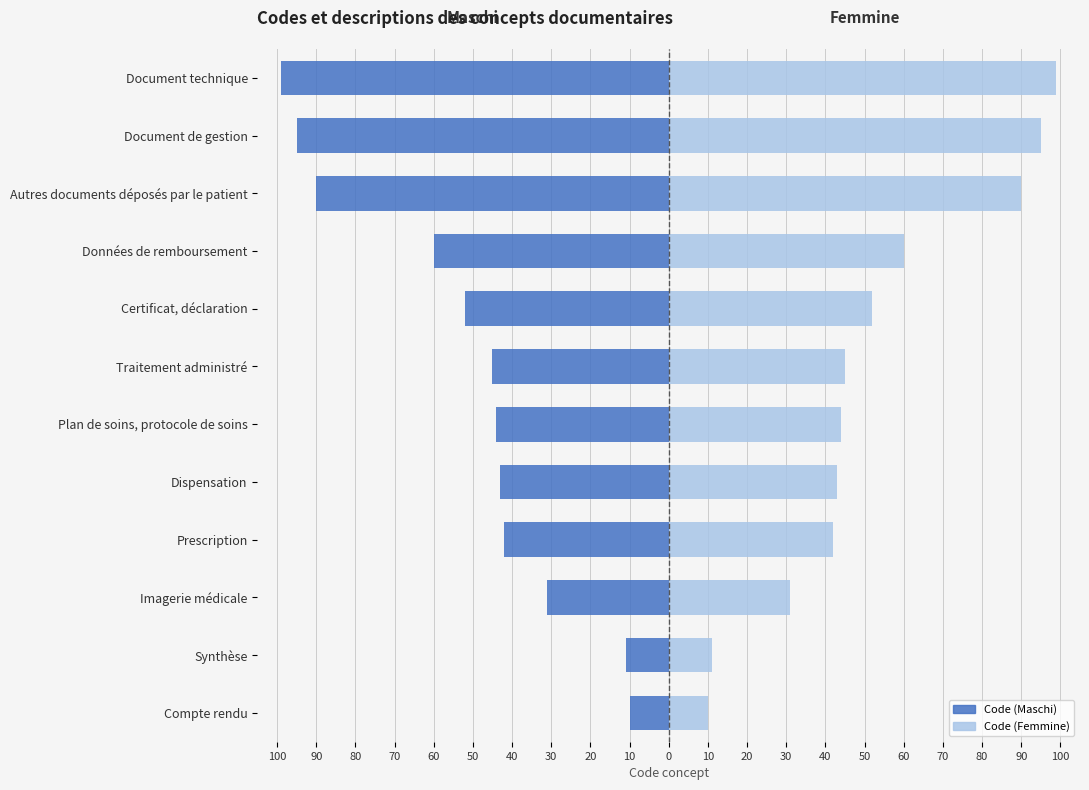

What is the average value of the Femmine (code) series?

52